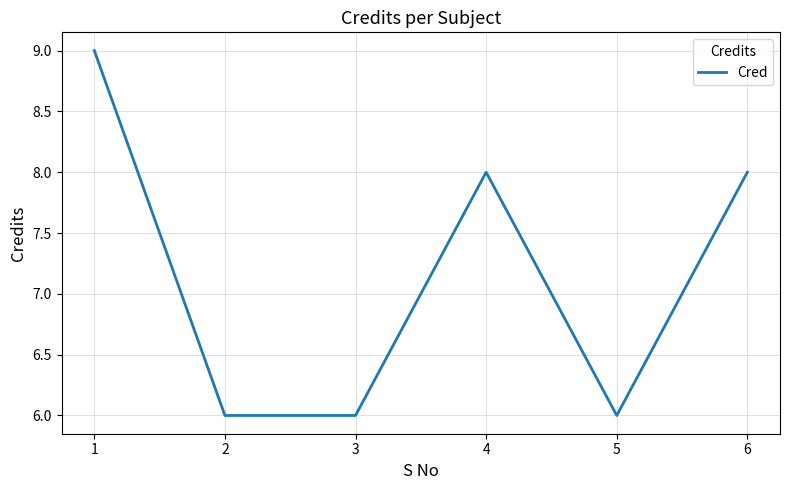

What is the minimum value shown in the chart?

6